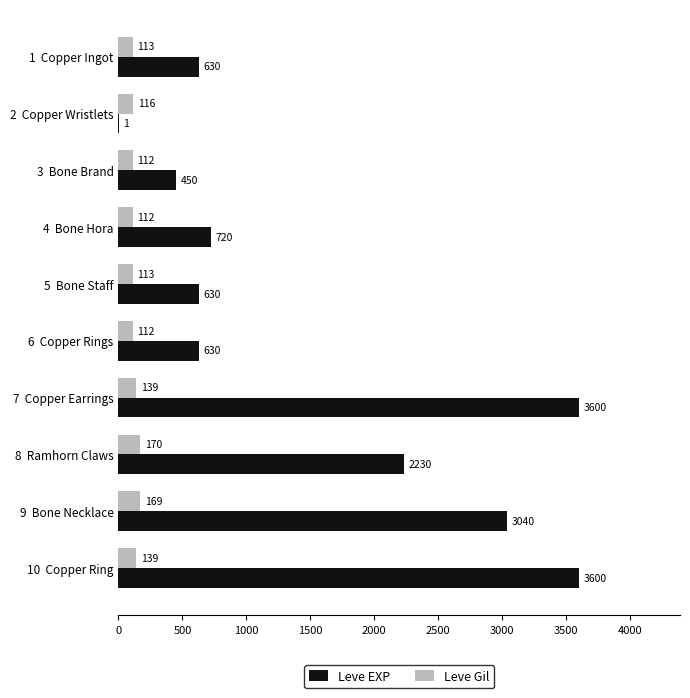

What is the sum of all Leve Gil values?

1295